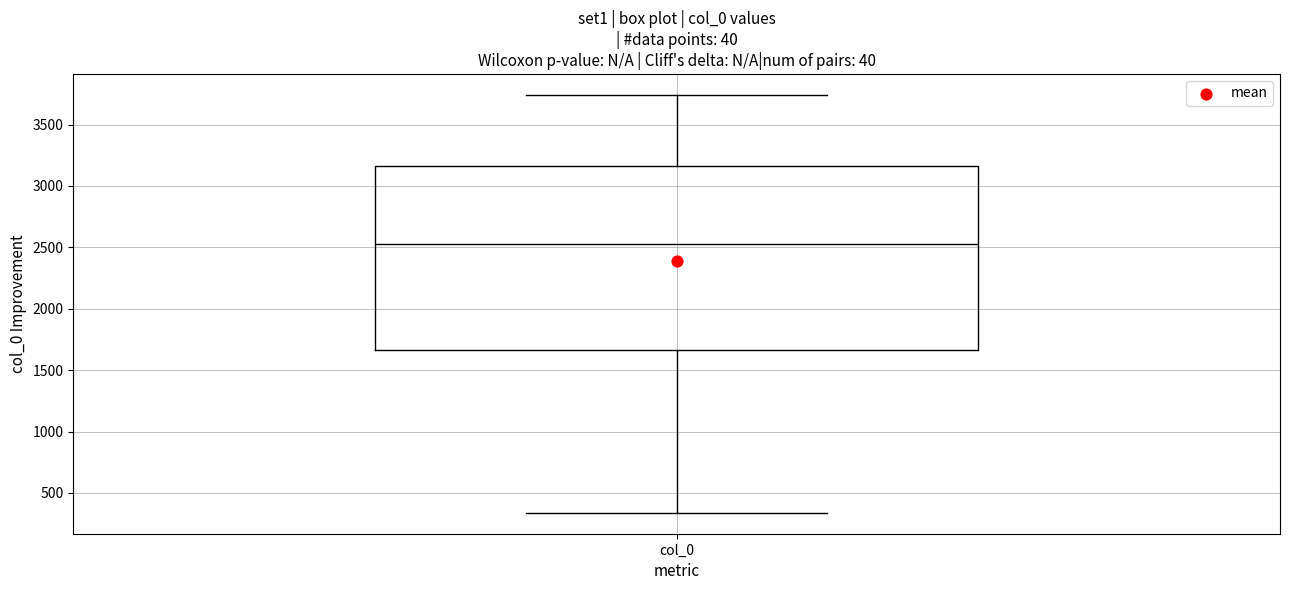

Read this box plot against the y-axis: the position of the median line, the range covered by the box, and the ends of both whiskers. The values are not printed on the chart, so give them approximately, as read against the axis.

median 2550, box 1650 to 3150, whiskers 350 to 3750